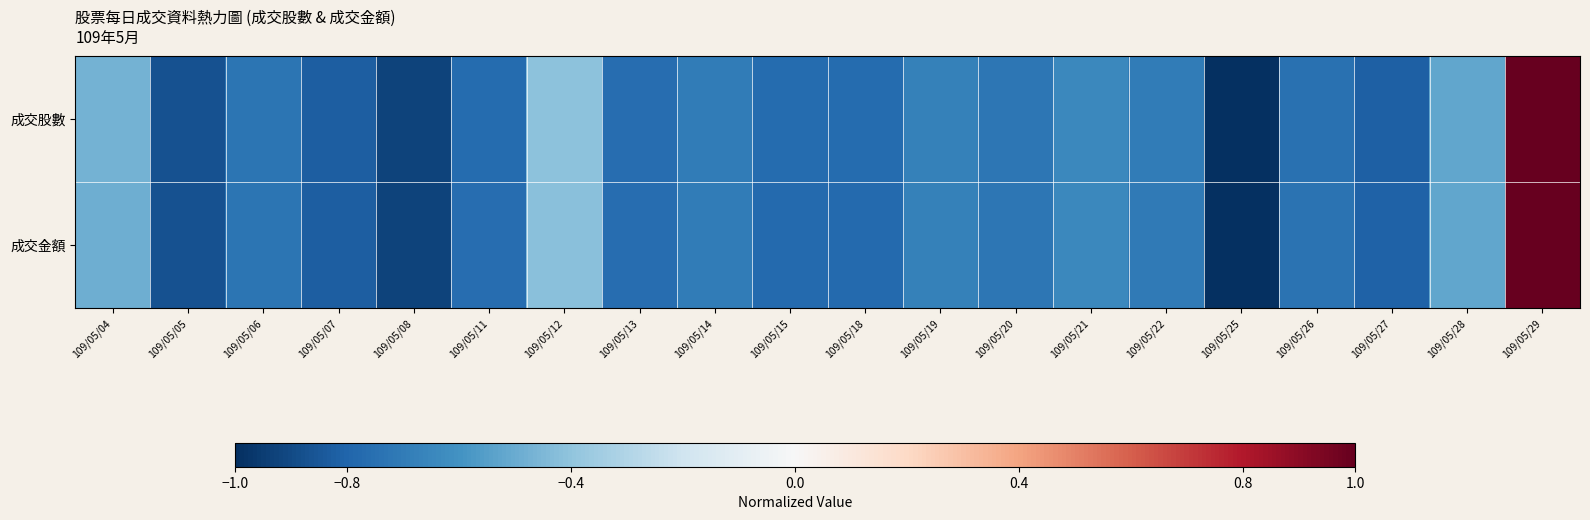

At 109/05/06, list the series in order from smallest to largest.

成交金額, 成交股數